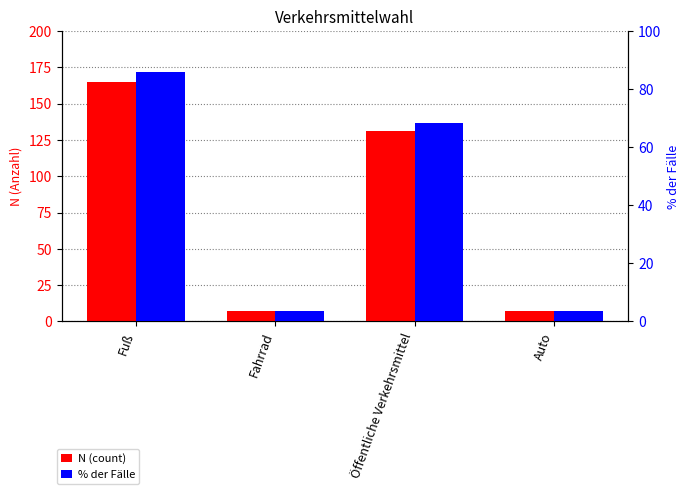

How many bars are there in each group?

2